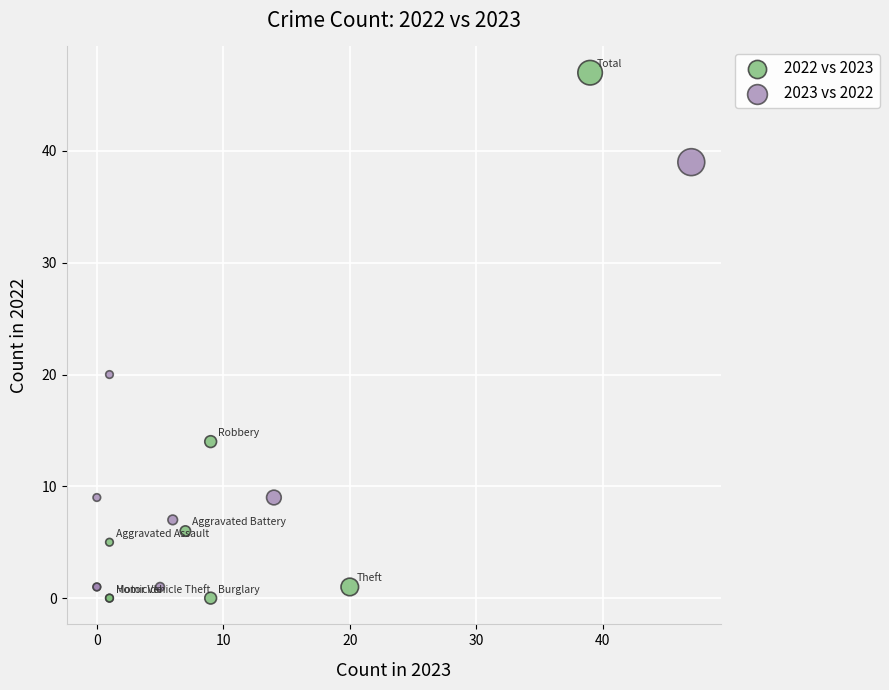

Which series contains the highest Y value?

2022 vs 2023